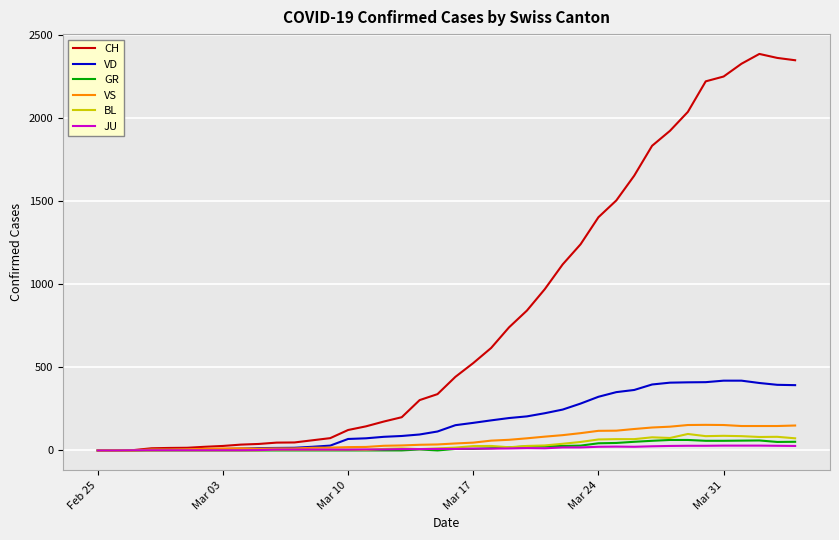

Which series has the widest spread of values?

CH